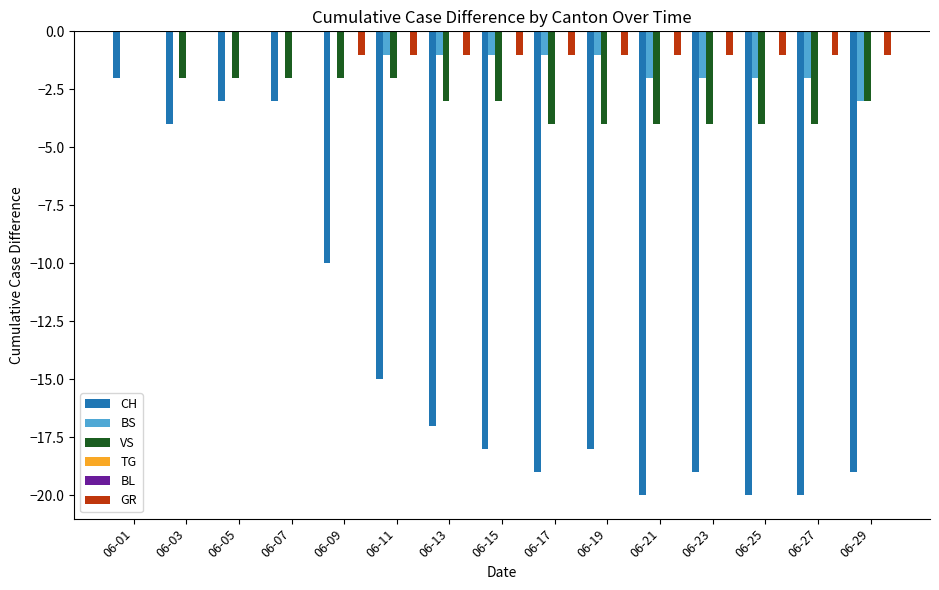

Which series has the largest range (max minus min)?

CH